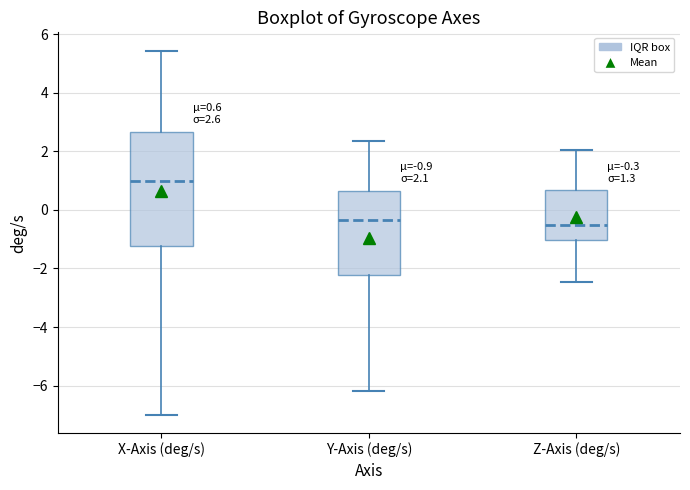

Comparing the boxes themselves (not the whiskers), which one is the tallest?

X-Axis (deg/s)